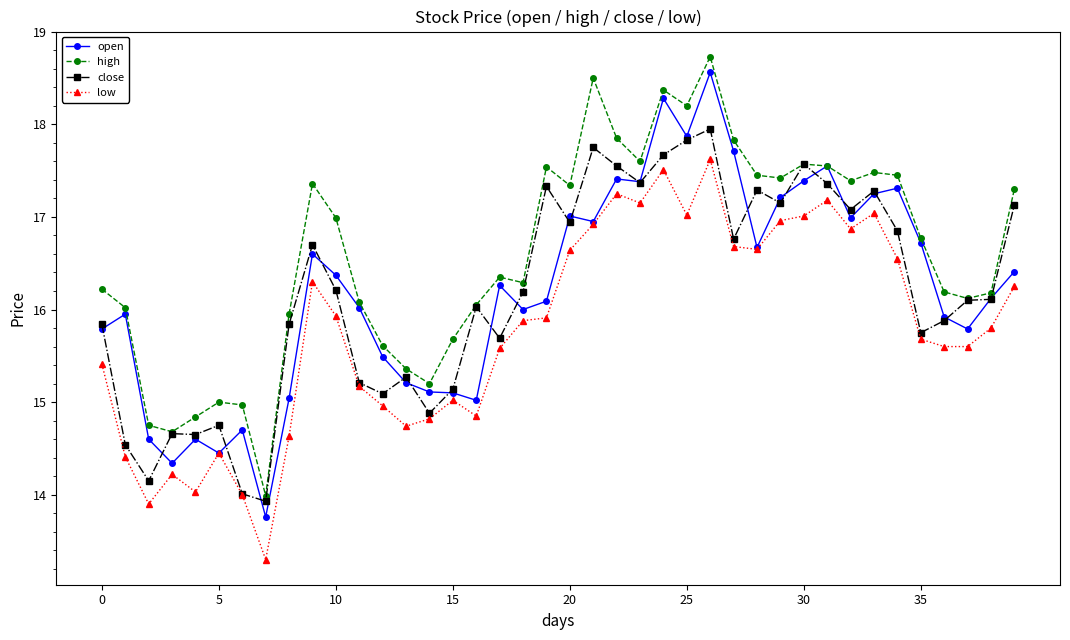

True or false: low and high cross at least once.

False